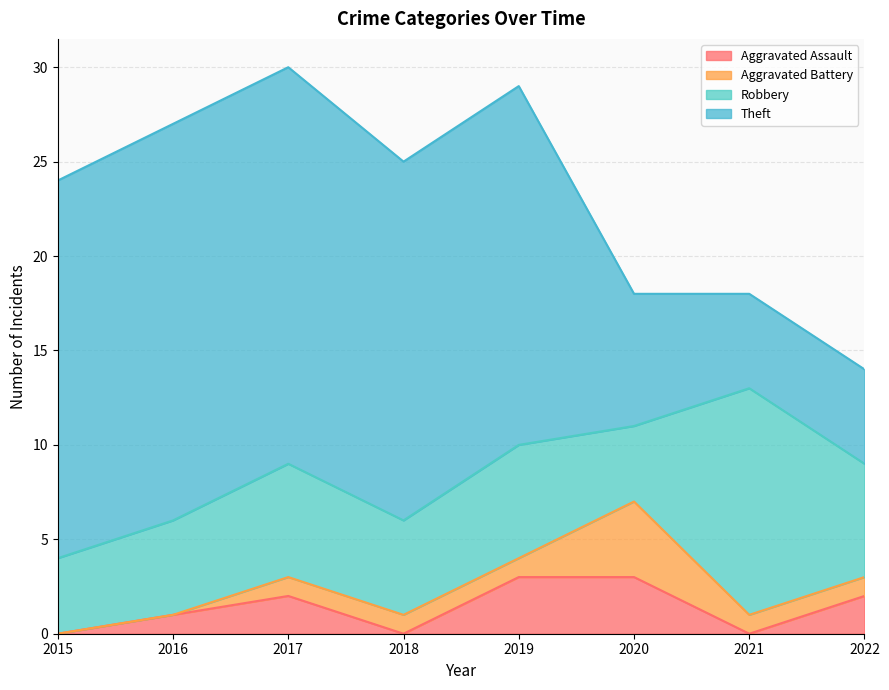

At which category does Aggravated Assault reach its first local peak?

2017